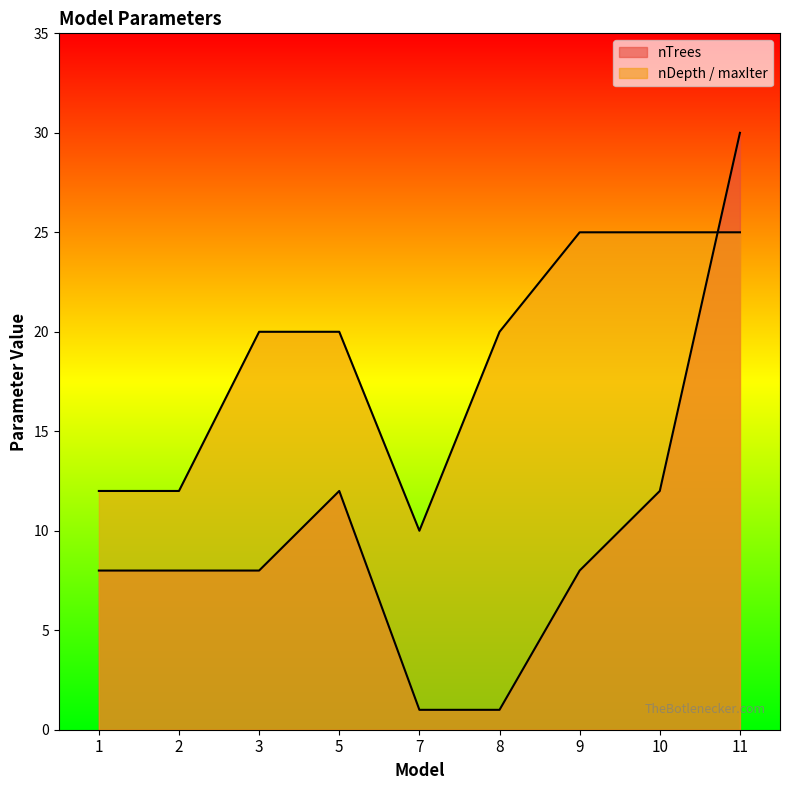

At how many categories does at least one series exceed 13?

6